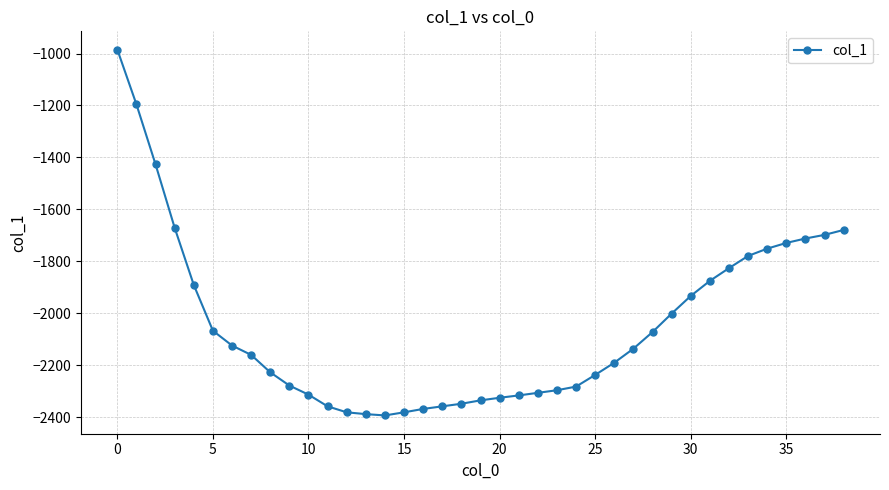

What is the greatest value displayed?

-985